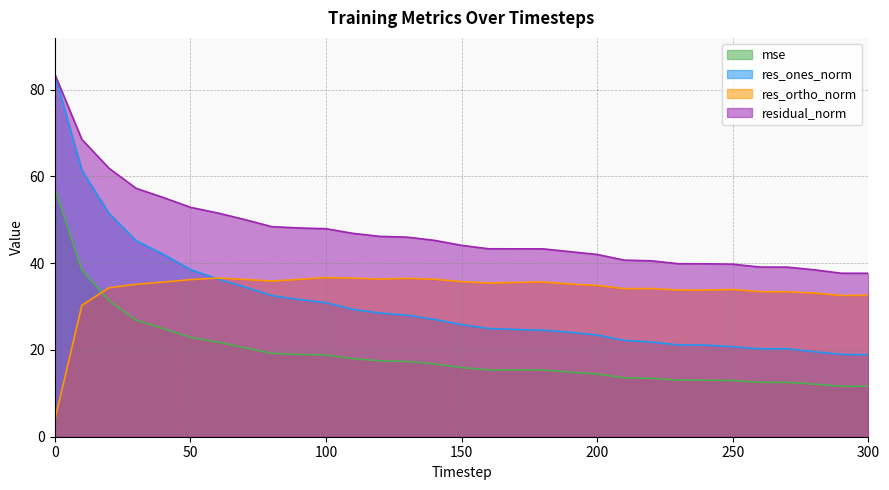

What is the value of the mse point at the 7th from the left?

21.8